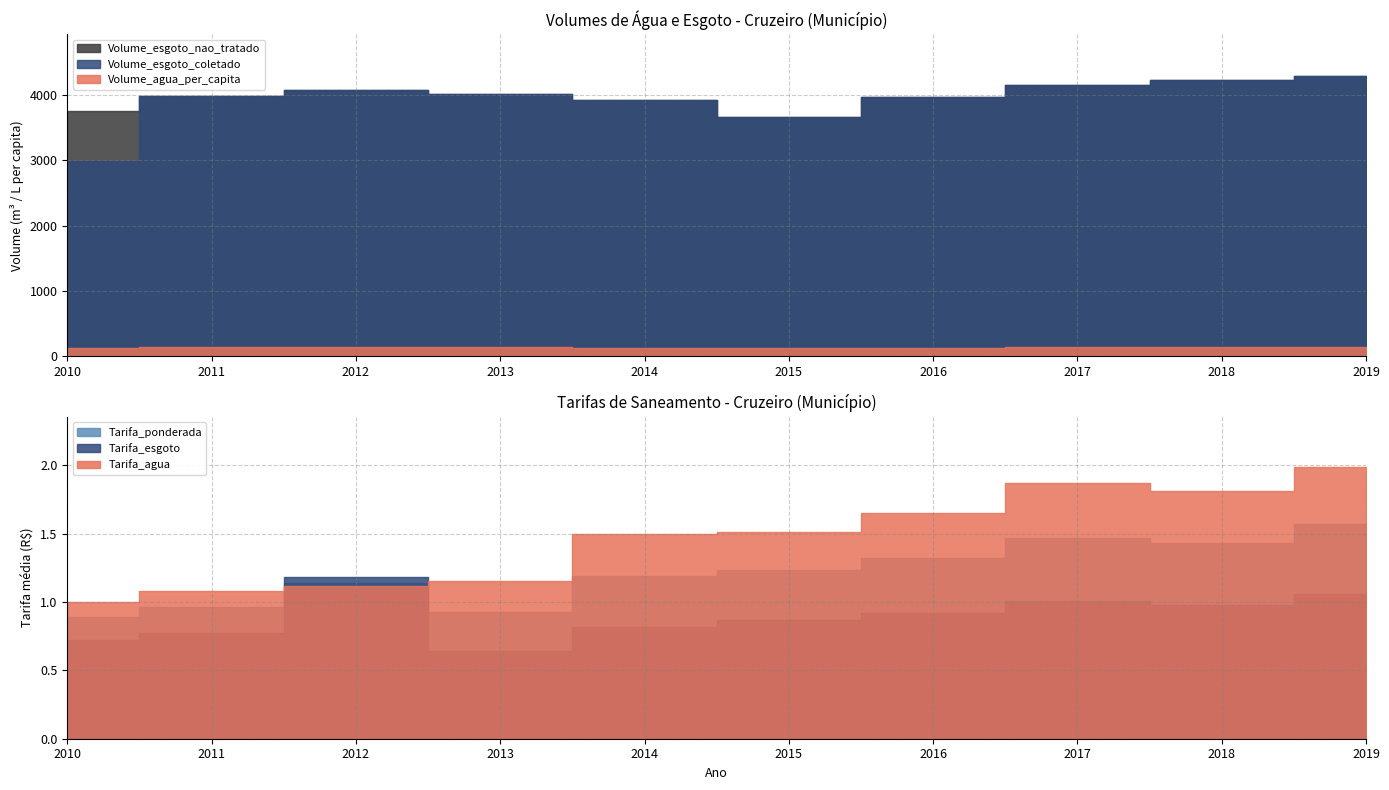

Where is the first local minimum for Volume_agua_per_capita?

2015